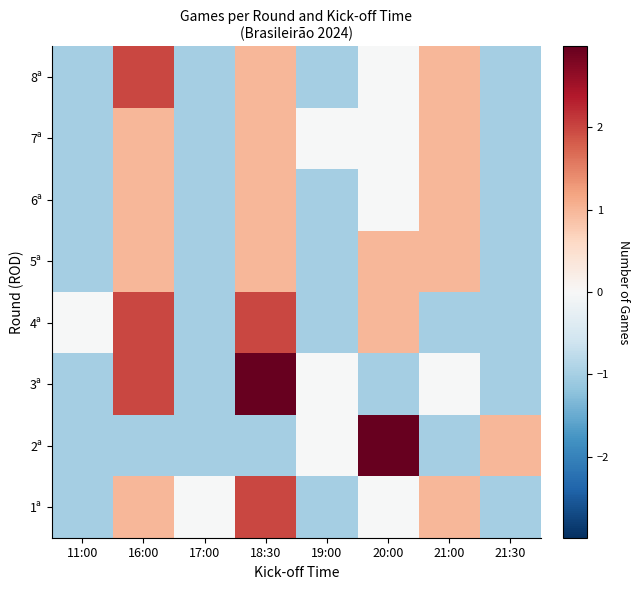

Reading left to right, what are all the values shown in this chart?

1ª: 11:00=-1.0	16:00=1.0	17:00=-0.0	18:30=2.0	19:00=-1.0	20:00=-0.0	21:00=1.0	21:30=-1.0
2ª: 11:00=-1.0	16:00=-1.0	17:00=-1.0	18:30=-1.0	19:00=-0.0	20:00=3.0	21:00=-1.0	21:30=1.0
3ª: 11:00=-1.0	16:00=2.0	17:00=-1.0	18:30=3.0	19:00=-0.0	20:00=-1.0	21:00=-0.0	21:30=-1.0
4ª: 11:00=-0.0	16:00=2.0	17:00=-1.0	18:30=2.0	19:00=-1.0	20:00=1.0	21:00=-1.0	21:30=-1.0
5ª: 11:00=-1.0	16:00=1.0	17:00=-1.0	18:30=1.0	19:00=-1.0	20:00=1.0	21:00=1.0	21:30=-1.0
6ª: 11:00=-1.0	16:00=1.0	17:00=-1.0	18:30=1.0	19:00=-1.0	20:00=-0.0	21:00=1.0	21:30=-1.0
7ª: 11:00=-1.0	16:00=1.0	17:00=-1.0	18:30=1.0	19:00=-0.0	20:00=-0.0	21:00=1.0	21:30=-1.0
8ª: 11:00=-1.0	16:00=2.0	17:00=-1.0	18:30=1.0	19:00=-1.0	20:00=-0.0	21:00=1.0	21:30=-1.0